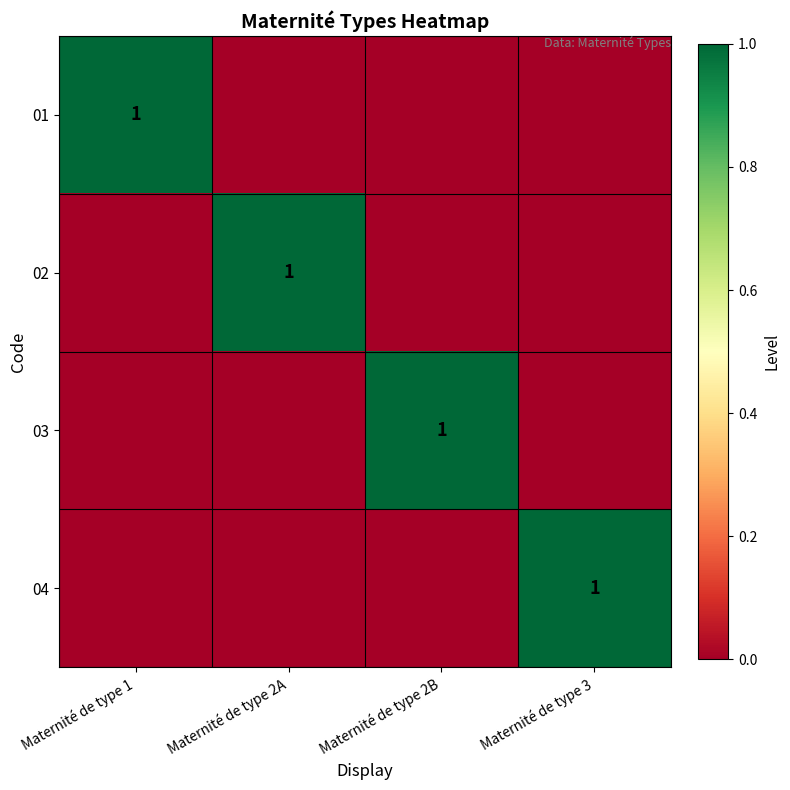

The value of 01 at Maternité de type 1 is 0. True or false?

False